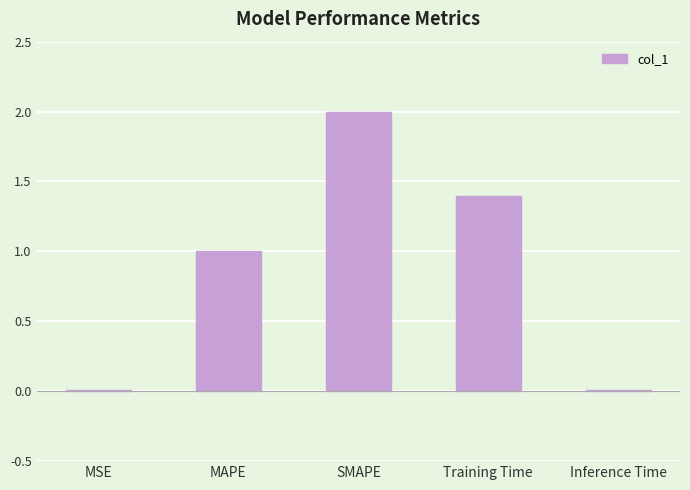

The chart shows a value of 1.9 at Training Time. True or false?

False